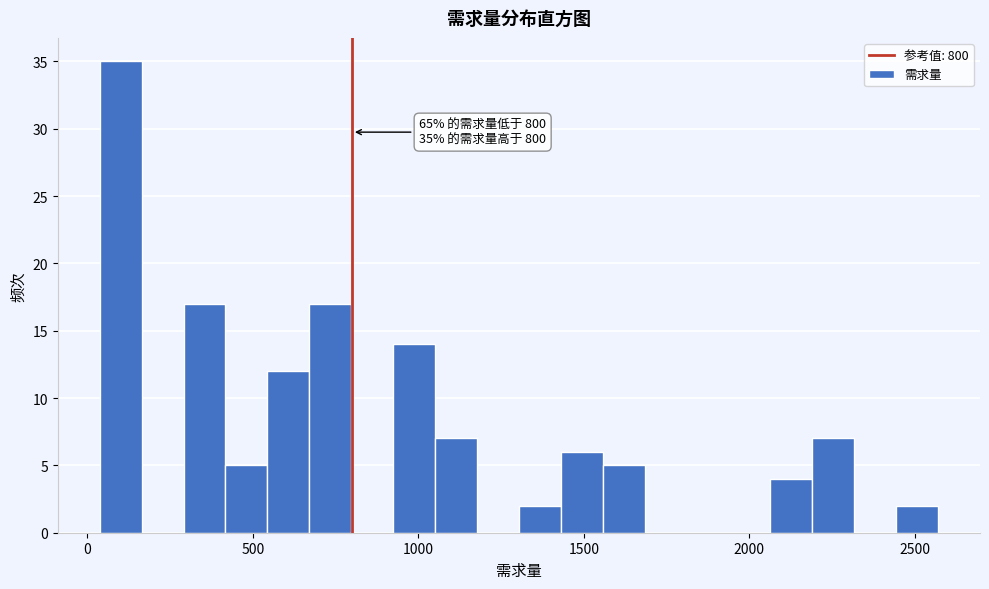

Around what value on the x-axis is the tallest bar? Give the approximate position of its centre, as read against the axis.

100